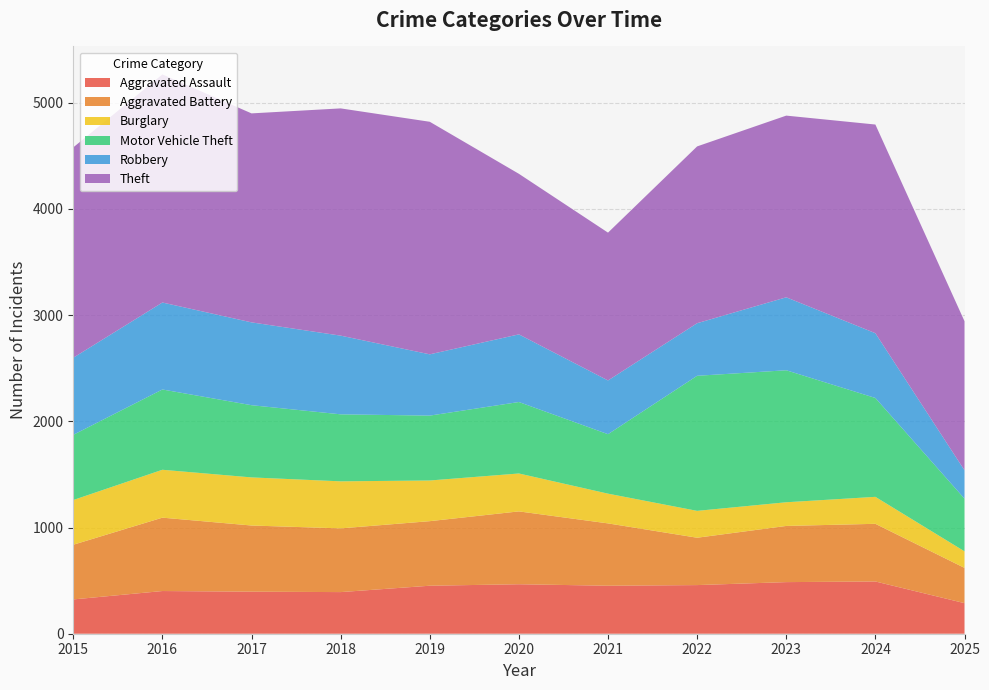

Reading left to right, transcribe all the data shown in this chart.

Aggravated Assault: 323	402	396	392	452	466	452	458	486	492	288
Aggravated Battery: 515	691	623	600	608	686	587	446	529	543	332
Burglary: 421	451	453	443	383	357	280	253	223	254	156
Motor Vehicle Theft: 614	756	680	631	611	673	560	1272	1243	931	496
Robbery: 726	819	780	741	577	637	506	495	687	610	267
Theft: 1981	2148	1968	2140	2190	1512	1392	1665	1711	1965	1404